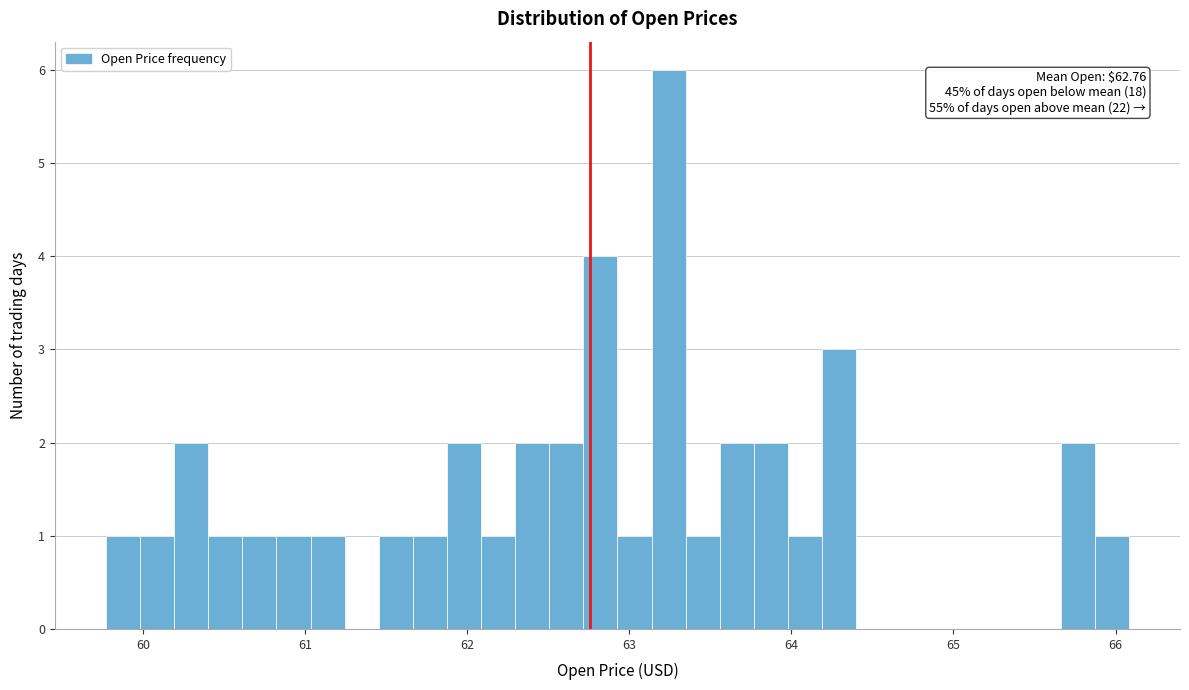

Read against the x-axis, roughly where is the centre of the tallest bar?

63.2